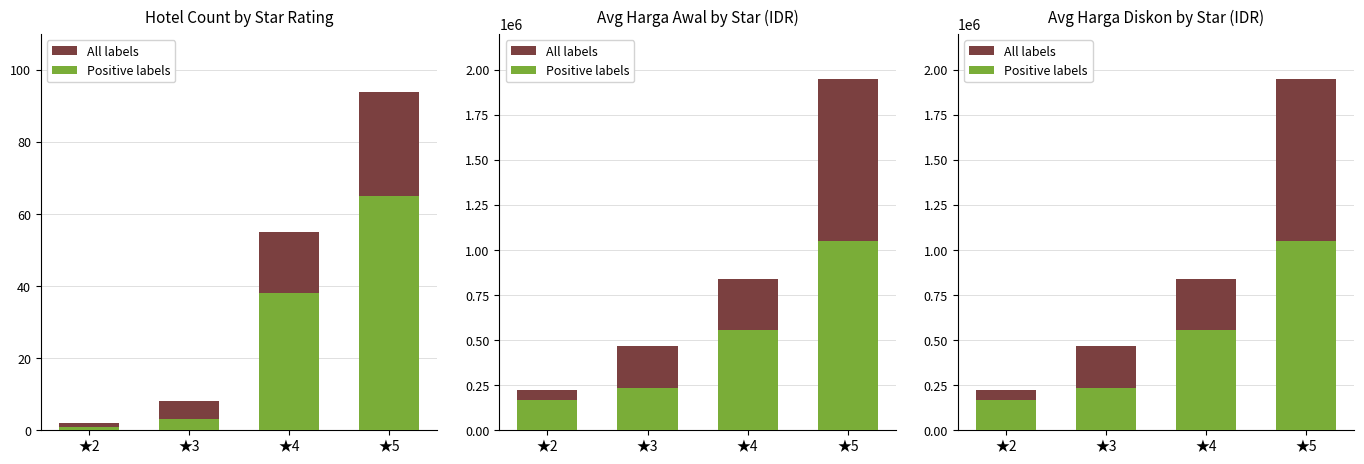

Count the All labels values in the range 465000 to 1950000.

3